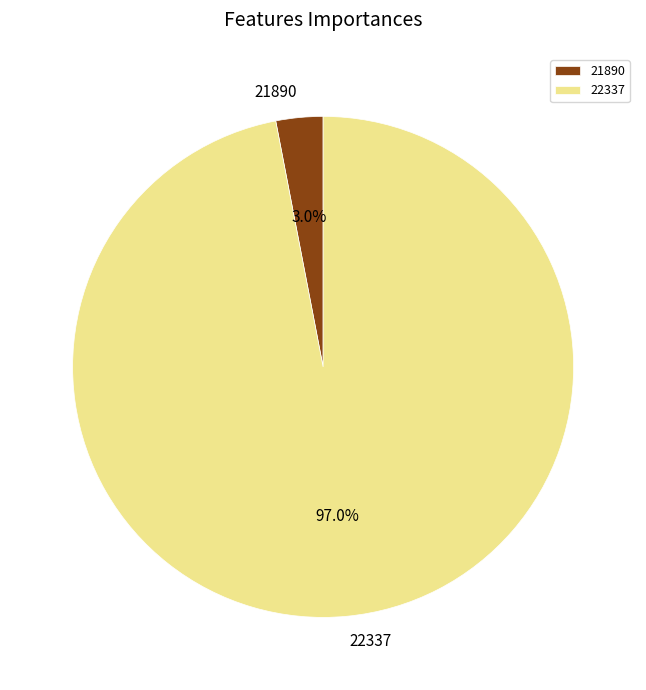

Is there a majority slice in this chart?

Yes